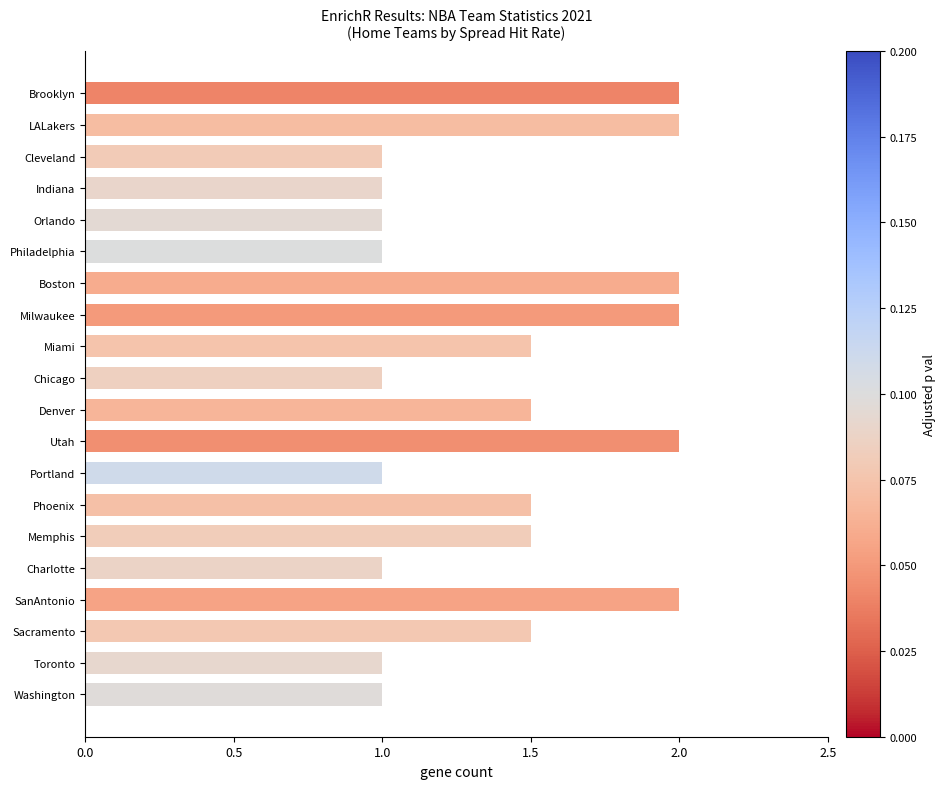

What is the smallest value displayed?

1.0